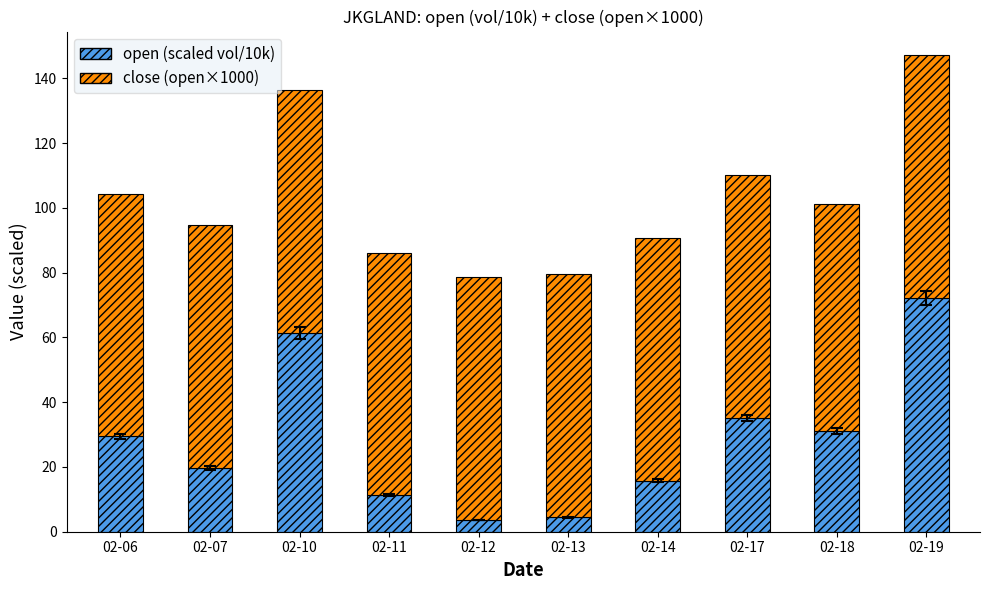

True or false: open (scaled vol/10k) has a value of 72.1 at 02-19.

True